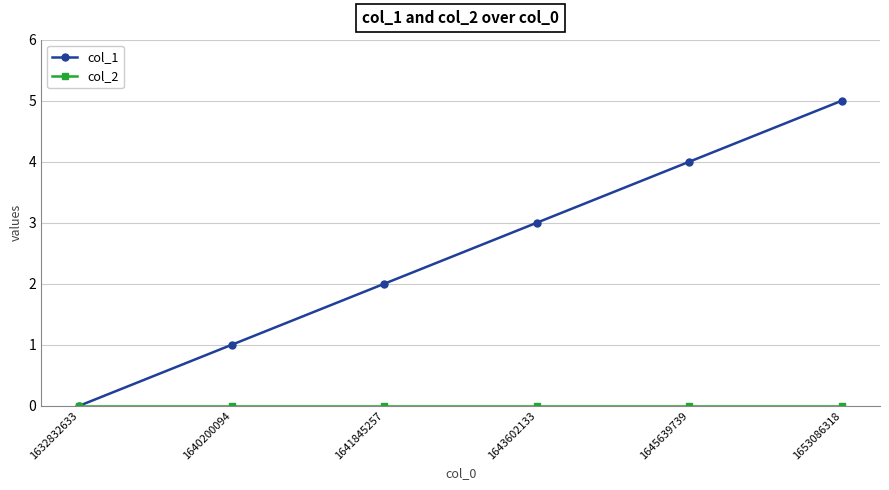

Rank the categories by col_1 value from lowest to highest.

1632832633, 1640200094, 1641845257, 1643602133, 1645639739, 1653086318